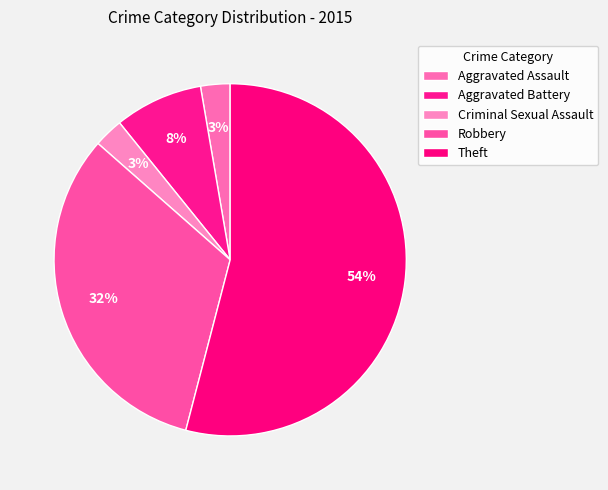

How much of the chart is everything except Robbery?

67.6%